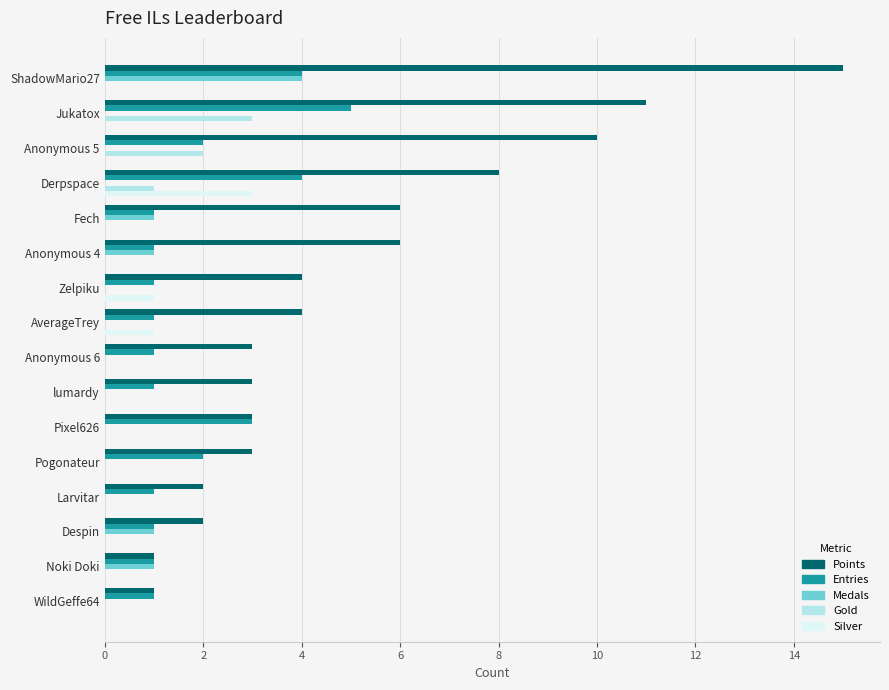

What is the maximum value for Silver?

3